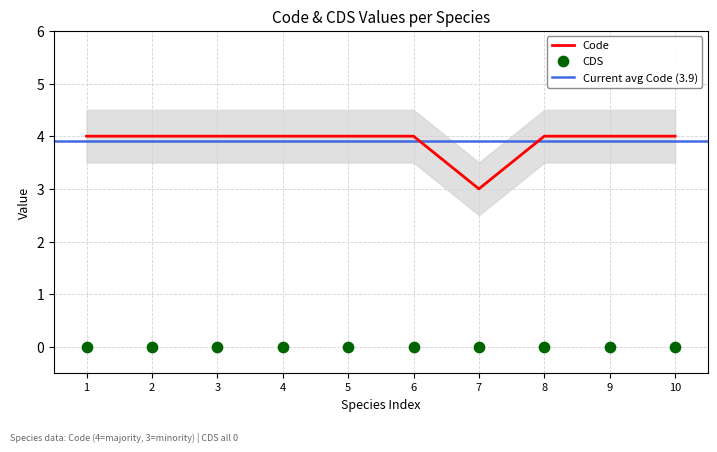

The Code series shows 6 at 6. True or false?

False